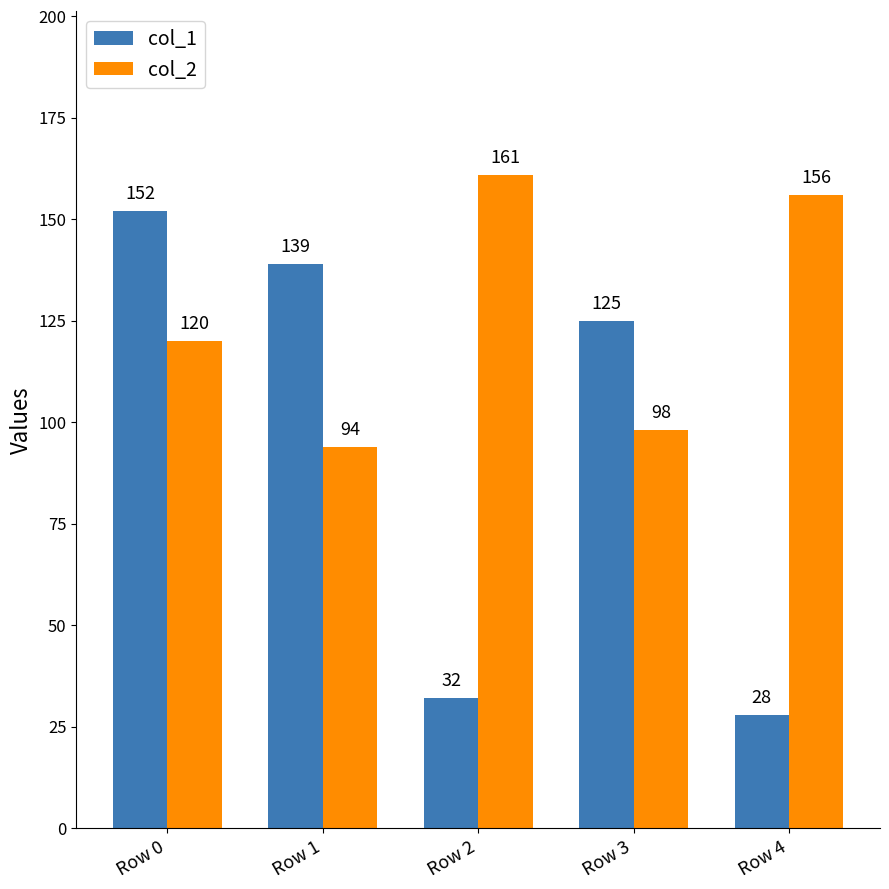

Which series has the widest spread of values?

col_1